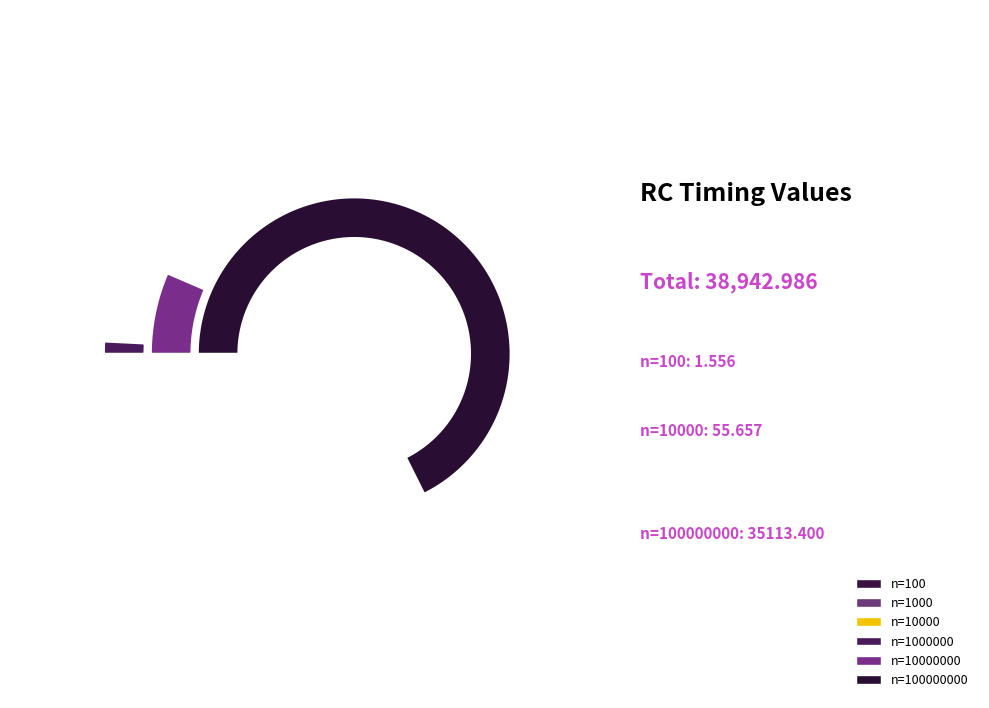

How many slices are in this pie chart?

6